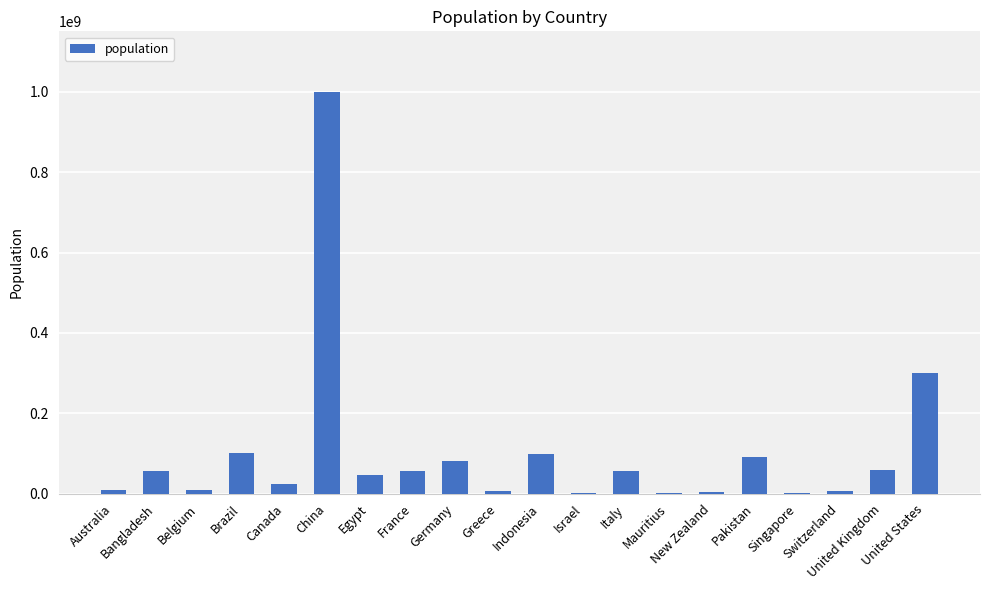

Which has a higher value, Germany or Bangladesh?

Germany